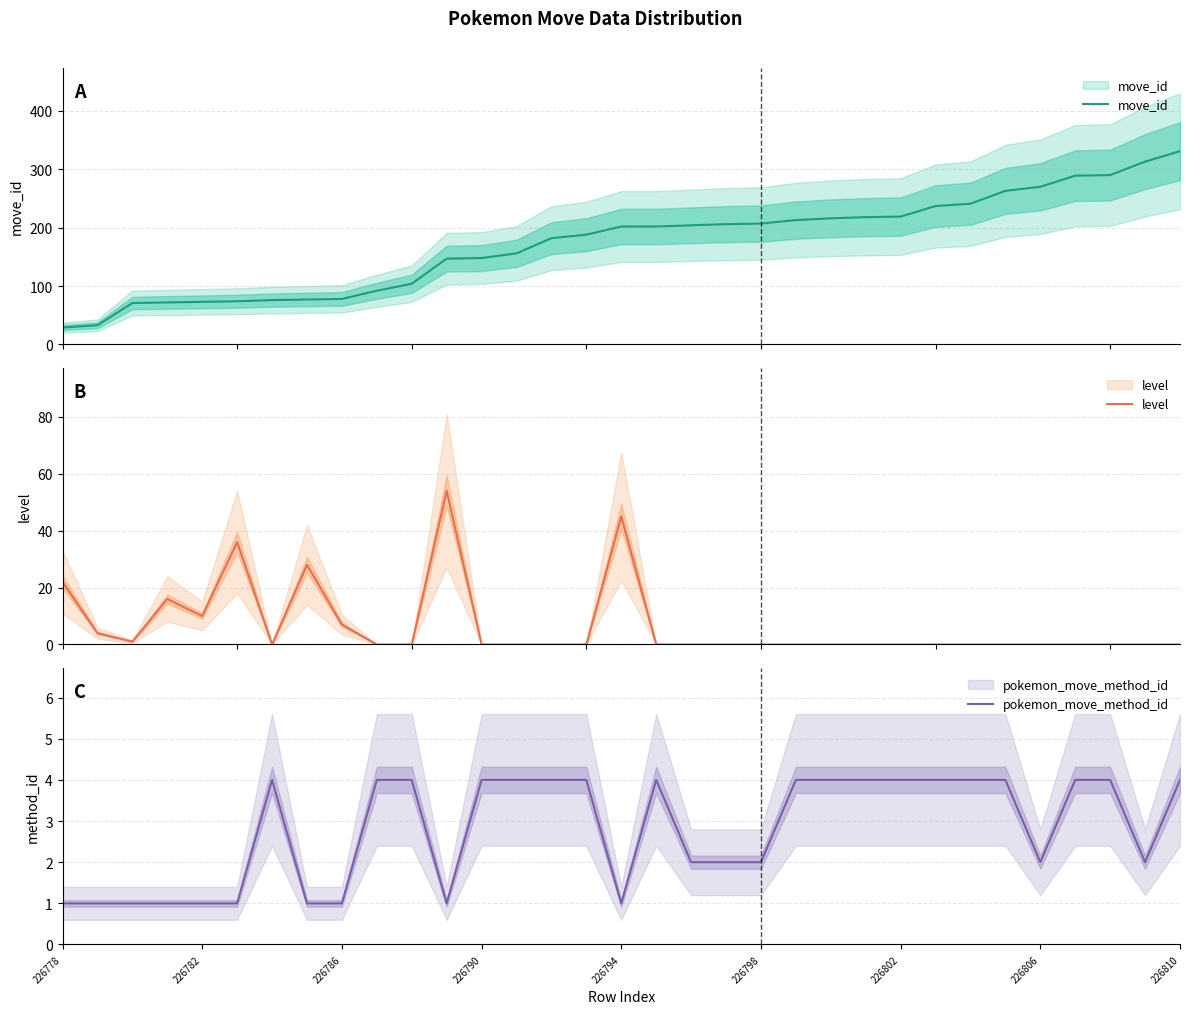

Rank the series by their maximum value, from highest to lowest.

move_id, level, pokemon_move_method_id